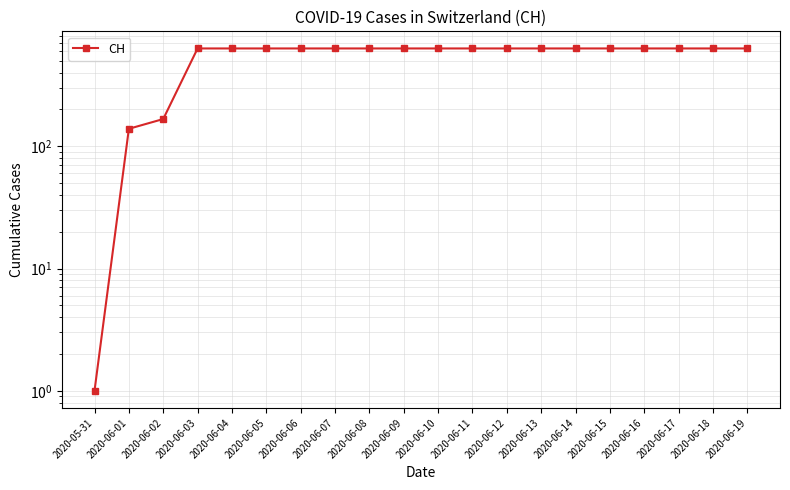

At which category does the chart reach its peak across all series?

2020-06-03